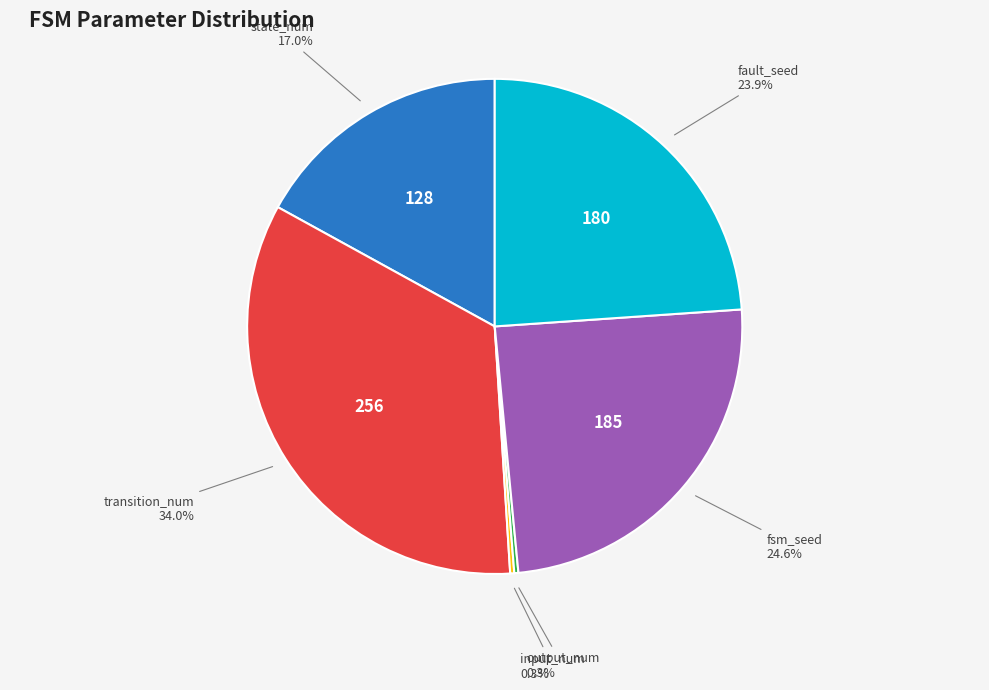

Does any single category account for the majority?

No